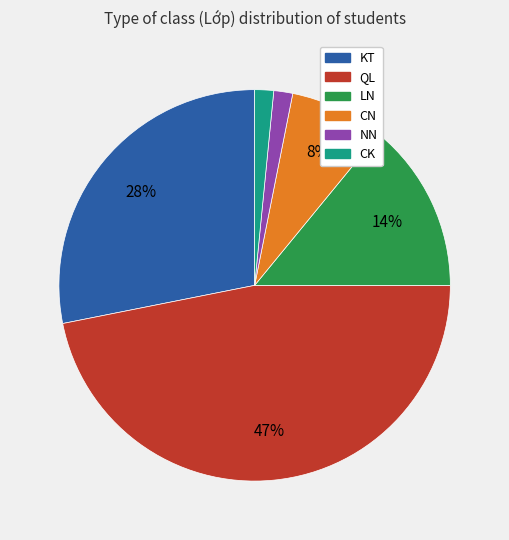

Is there any slice that represents more than half of the pie?

No